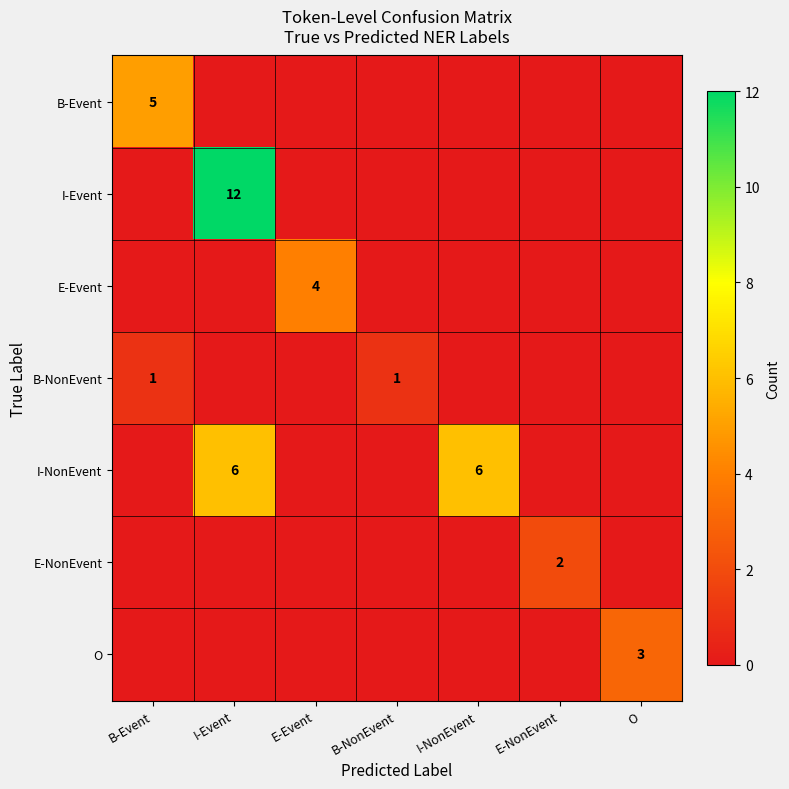

True or false: E-NonEvent has a value of 2 at E-NonEvent.

True